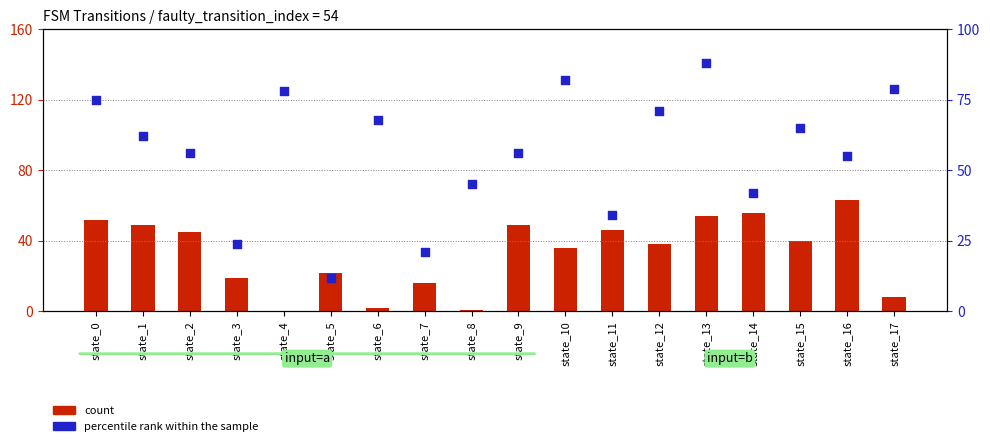

Which series contains the highest Y value?

percentile rank within the sample